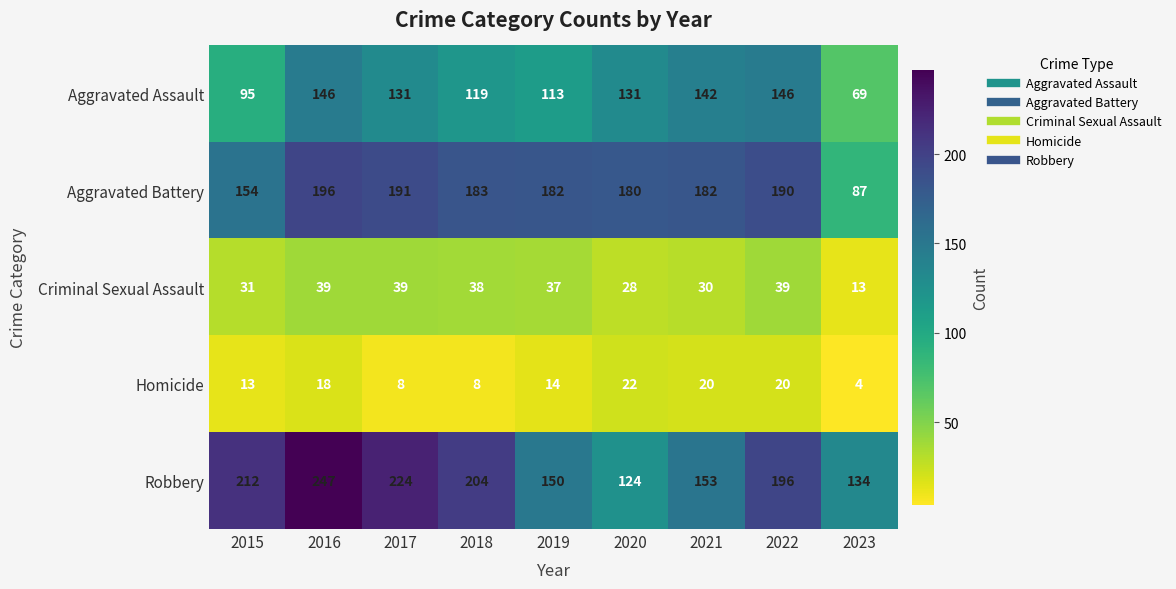

At how many categories does at least one series exceed 35?

9